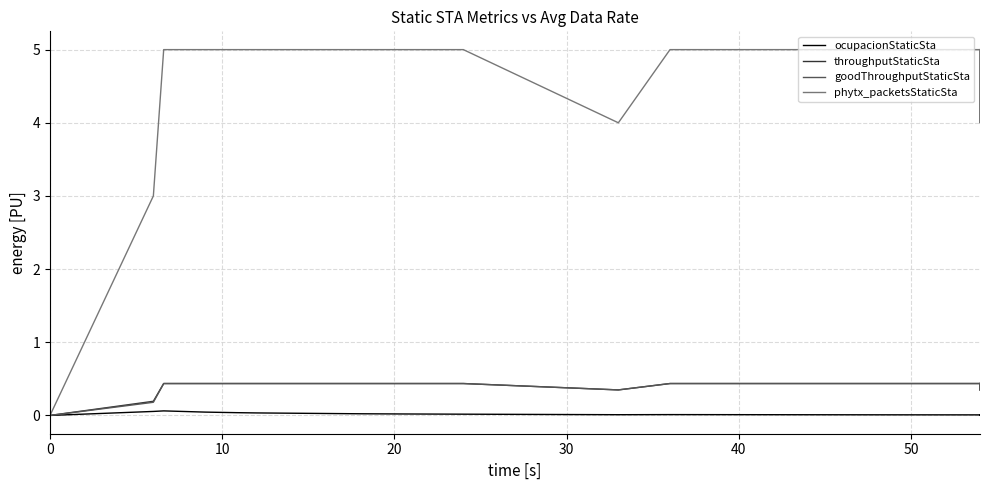

True or false: phytx_packetsStaticSta and ocupacionStaticSta intersect in this chart.

False